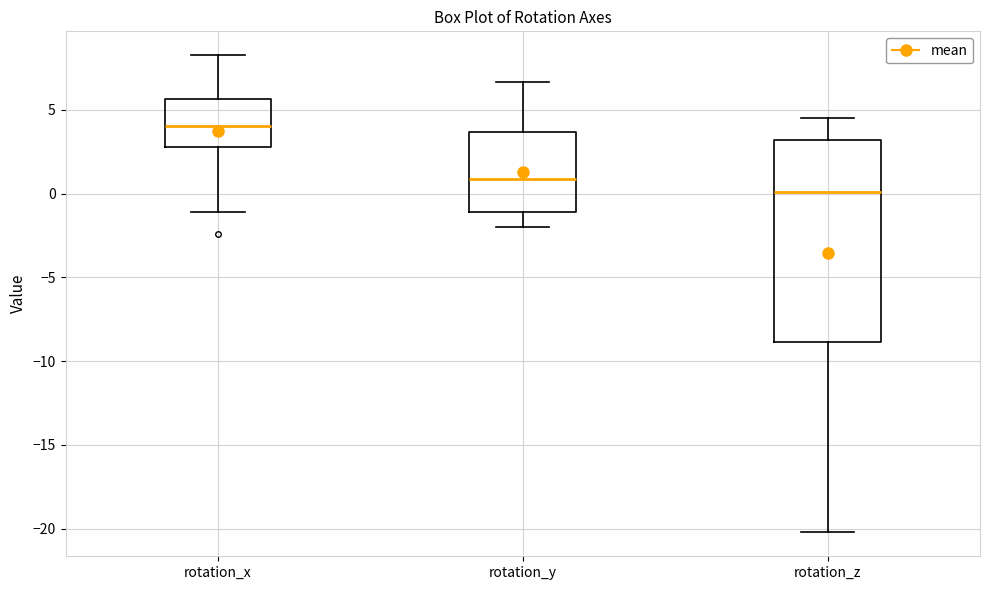

Where does the median line of the box for rotation_y sit on the y-axis? The values are not printed on the chart, so give them approximately, as read against the axis.

1.0